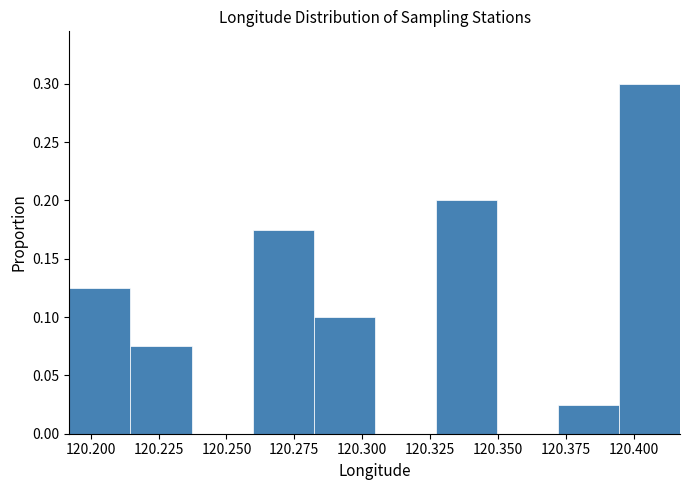

Which range on the x-axis has the tallest bar?

120.395 to 120.415